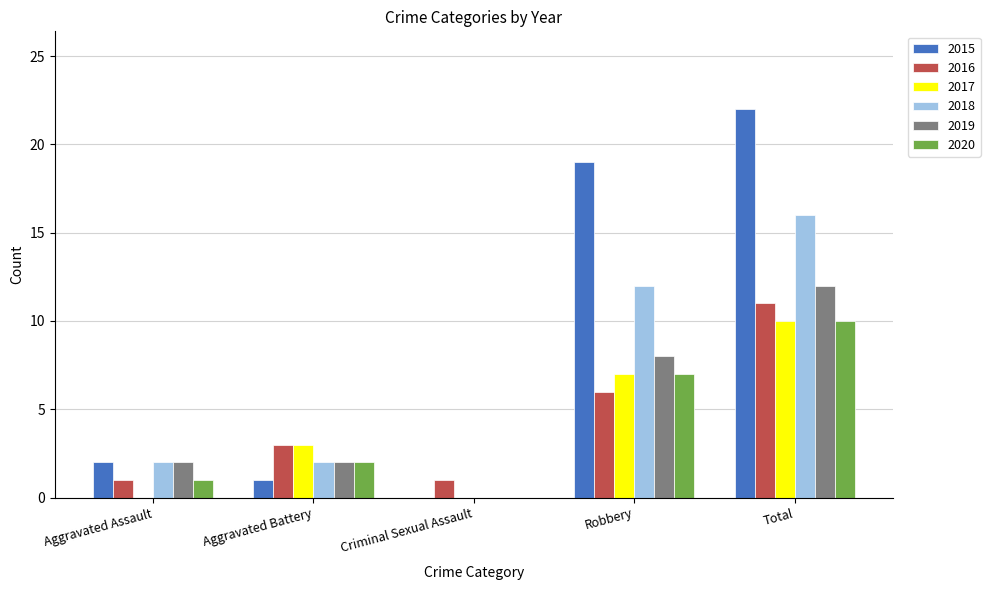

How many data points does each series have?

5